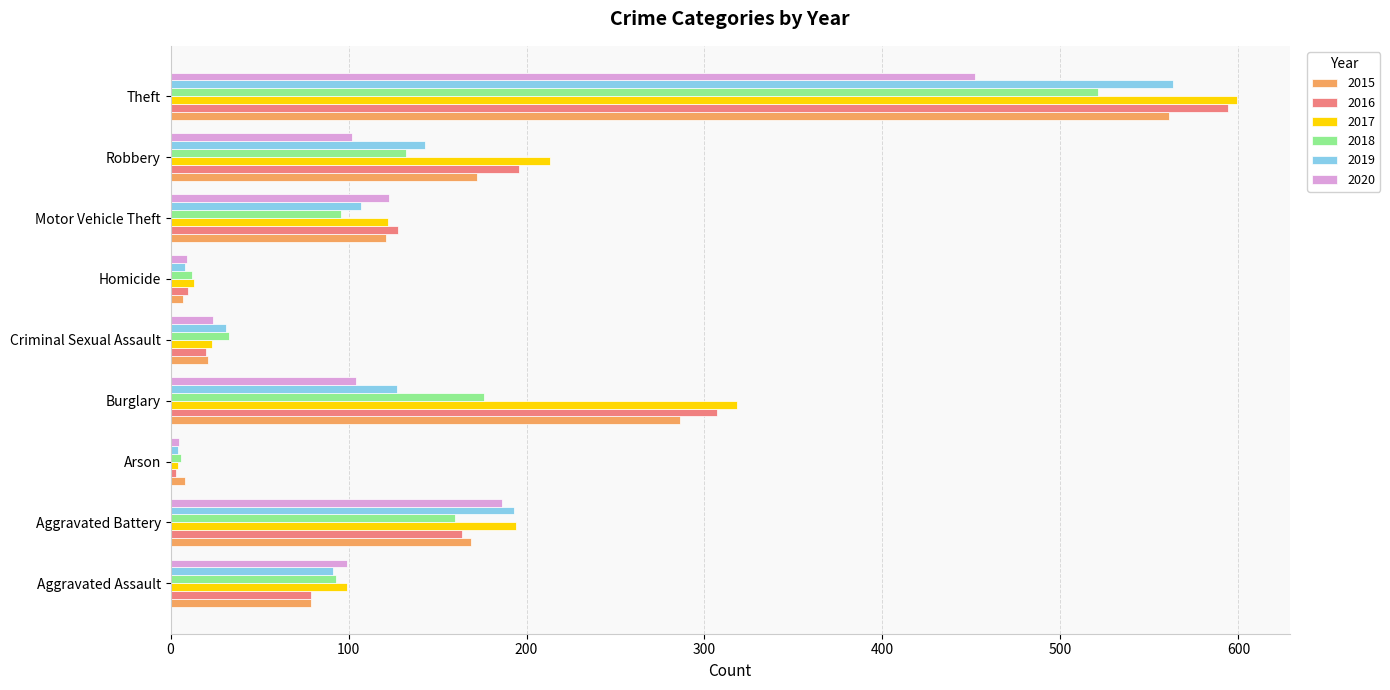

What is the average value of the 2015 series?

158